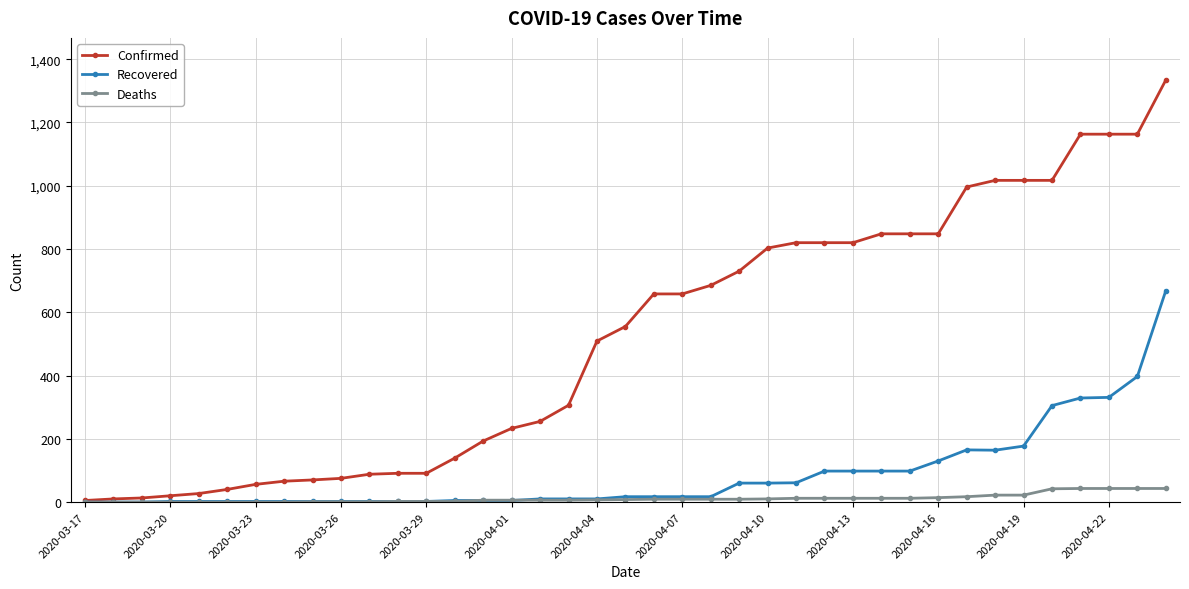

At how many categories does at least one series exceed 1118?

4